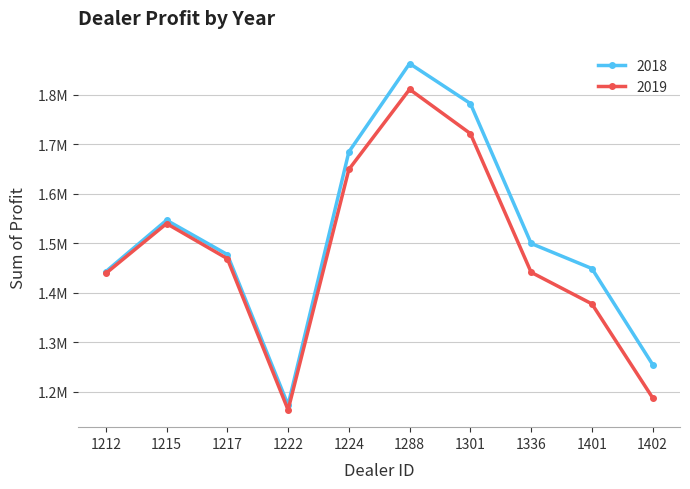

Is this an area chart (filled region under the line)?

No